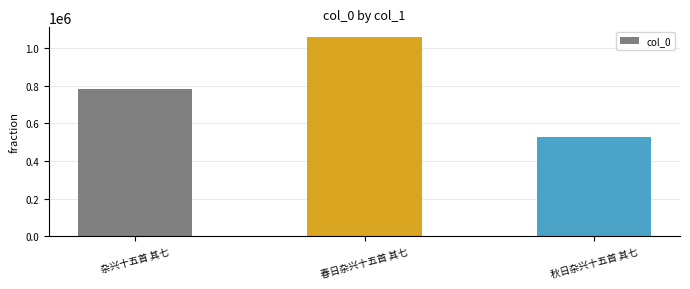

Are the bars grouped side by side (vs. stacked)?

No